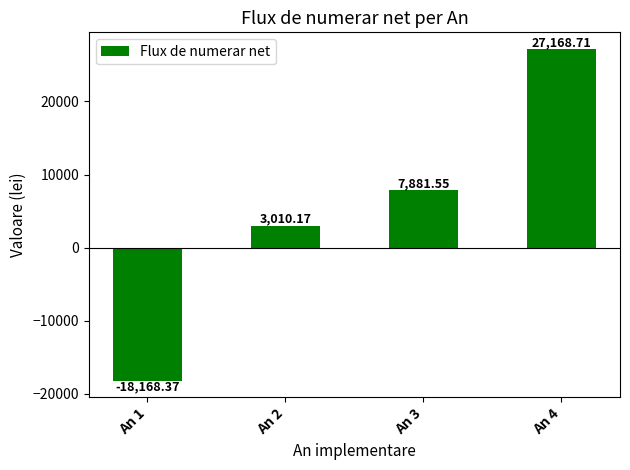

Between An 2 and An 3, which is larger?

An 3